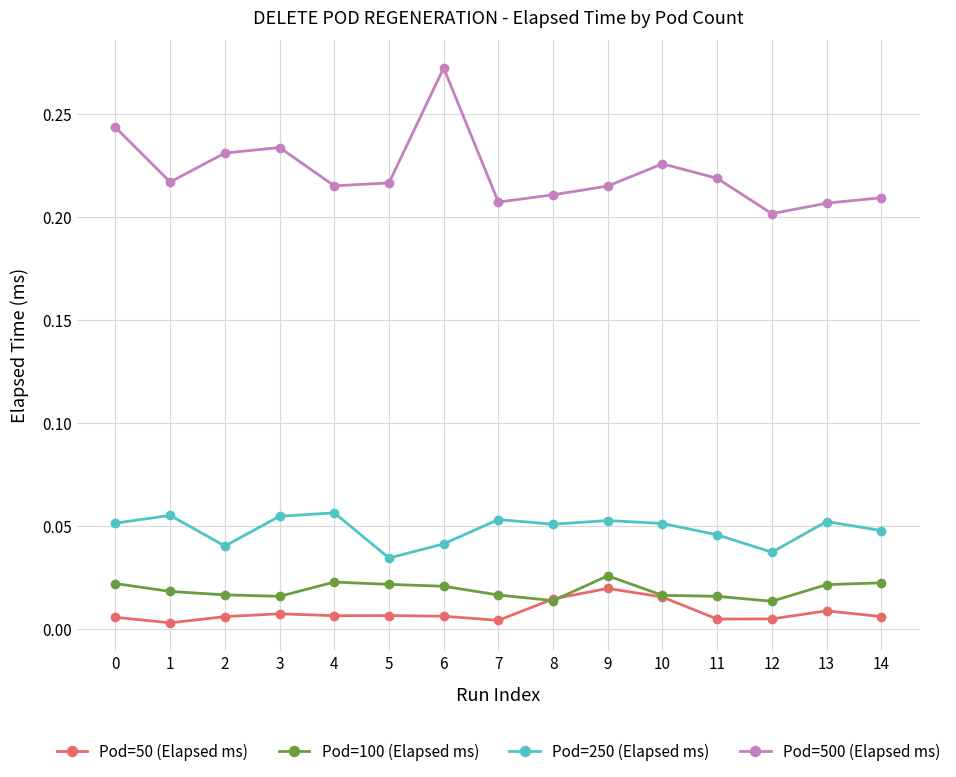

Is the value of Pod=50 (Elapsed ms) at 0 greater than the value of Pod=250 (Elapsed ms) at 2?

No